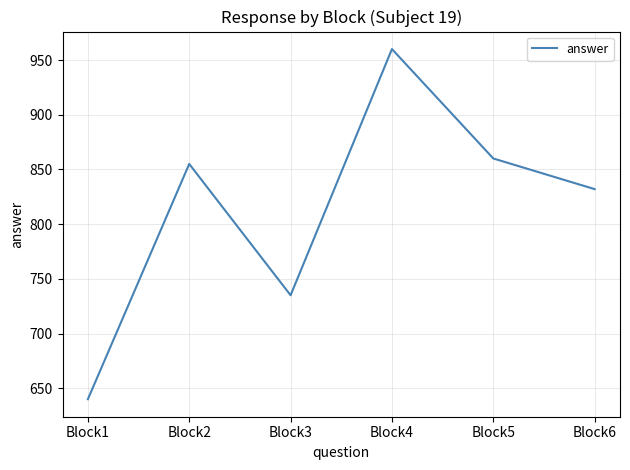

List the labels in order of value, smallest first.

Block1, Block3, Block6, Block2, Block5, Block4